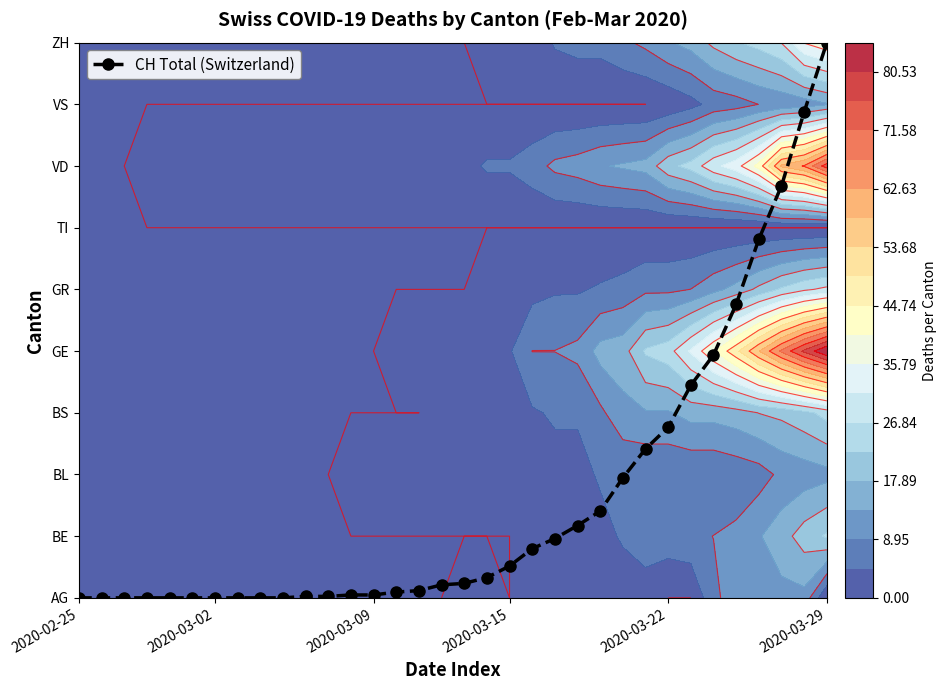

Count the number of values greater than 0.

24